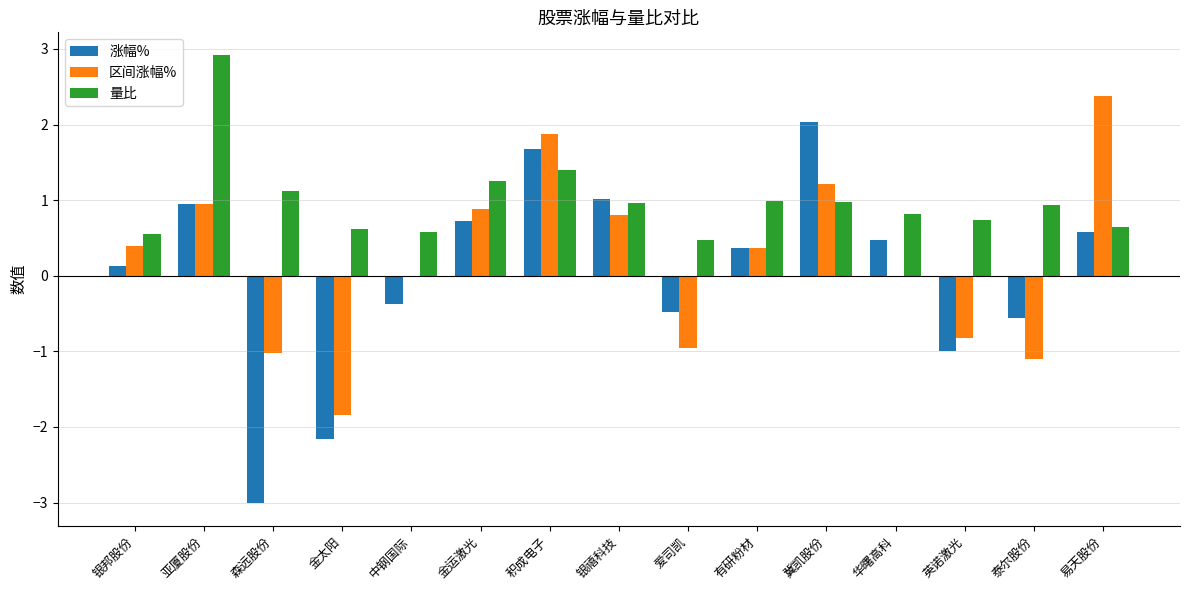

Which series has the largest total across all categories?

量比